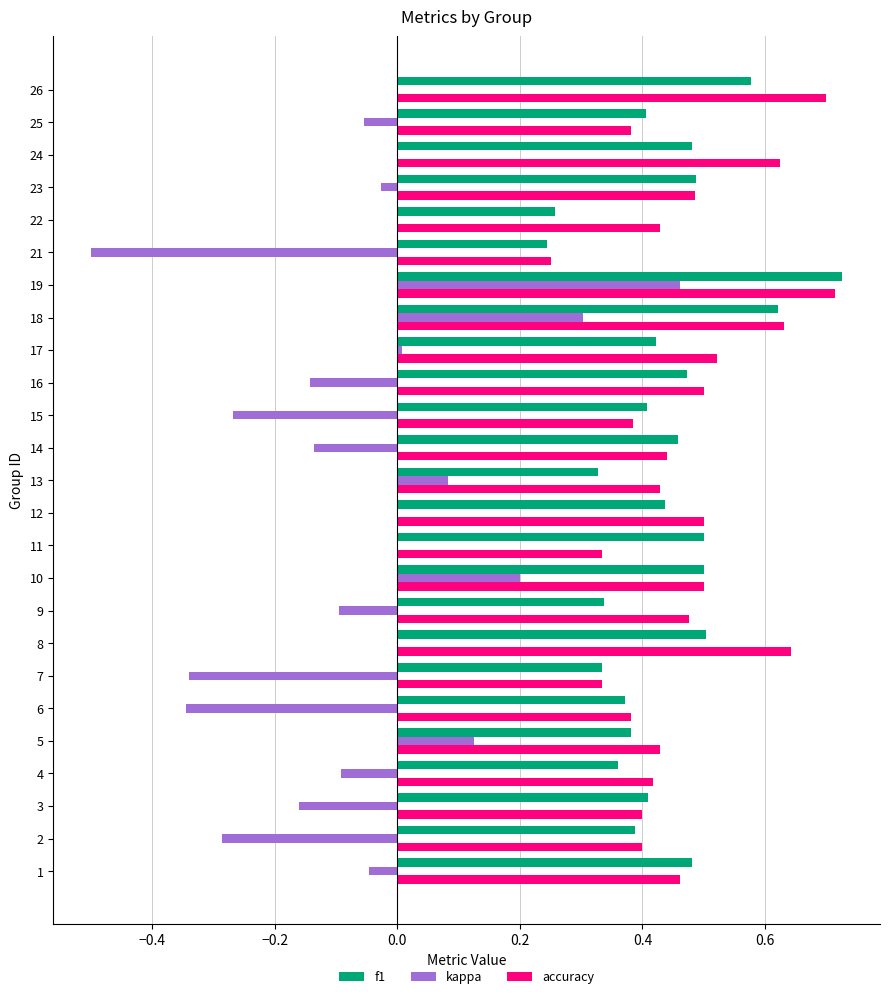

What is the total value across all series at 10?

1.2